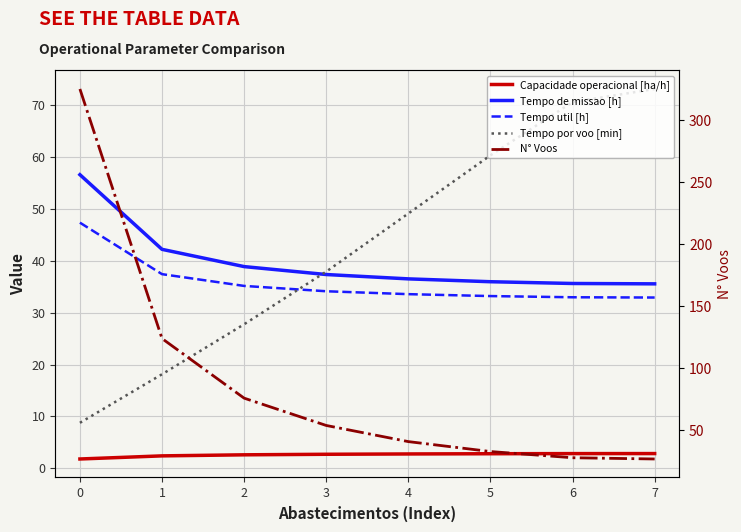

How many lines are shown in the chart?

5